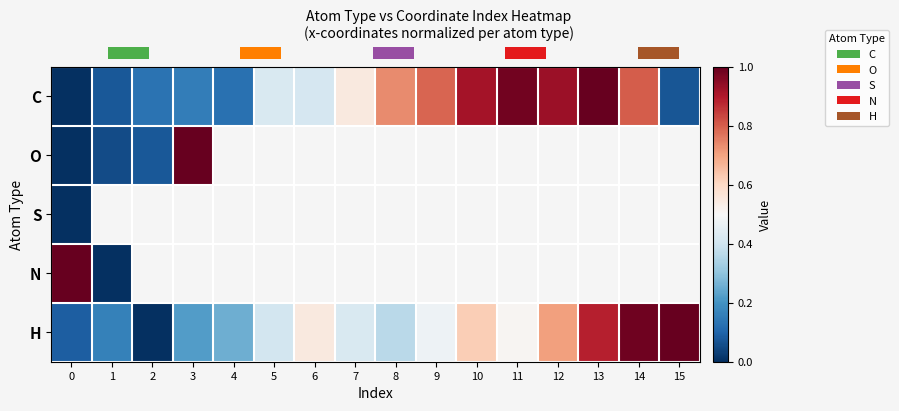

Is it true that H equals 0.5 at 6?

True